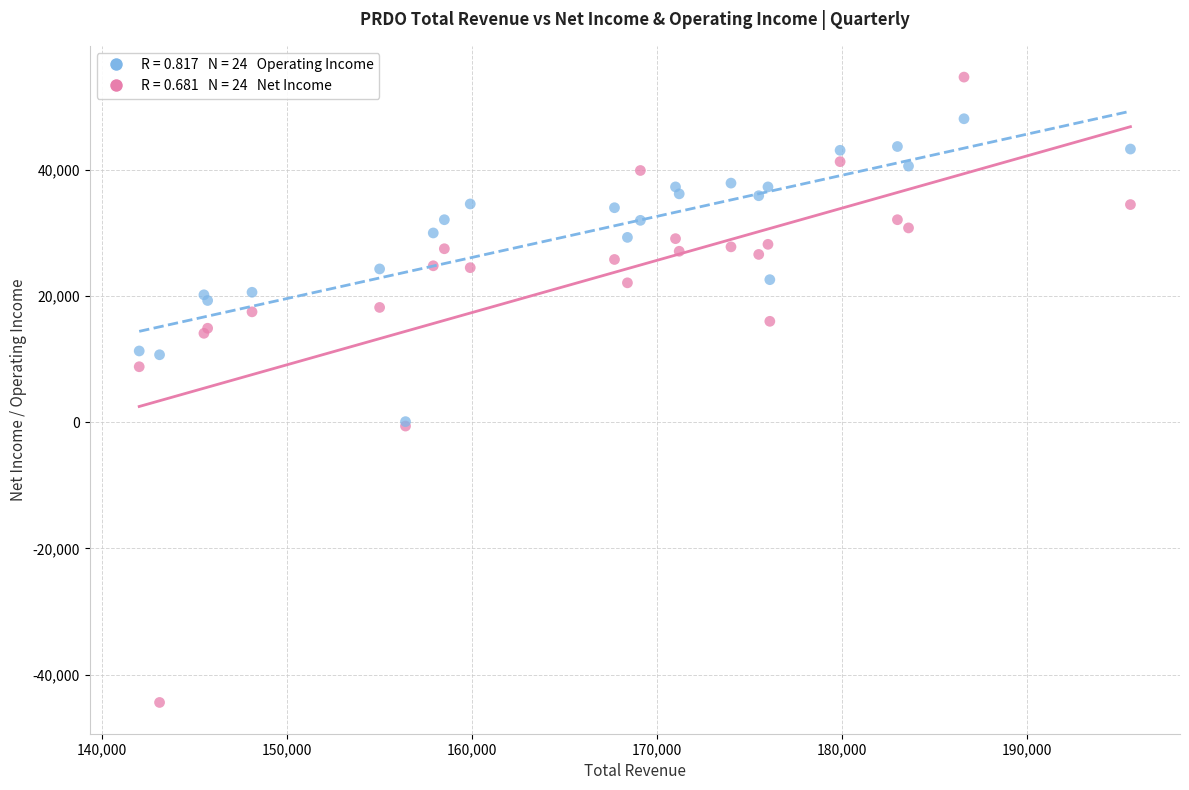

Across all series, what Y value is closest to 5150?

8800